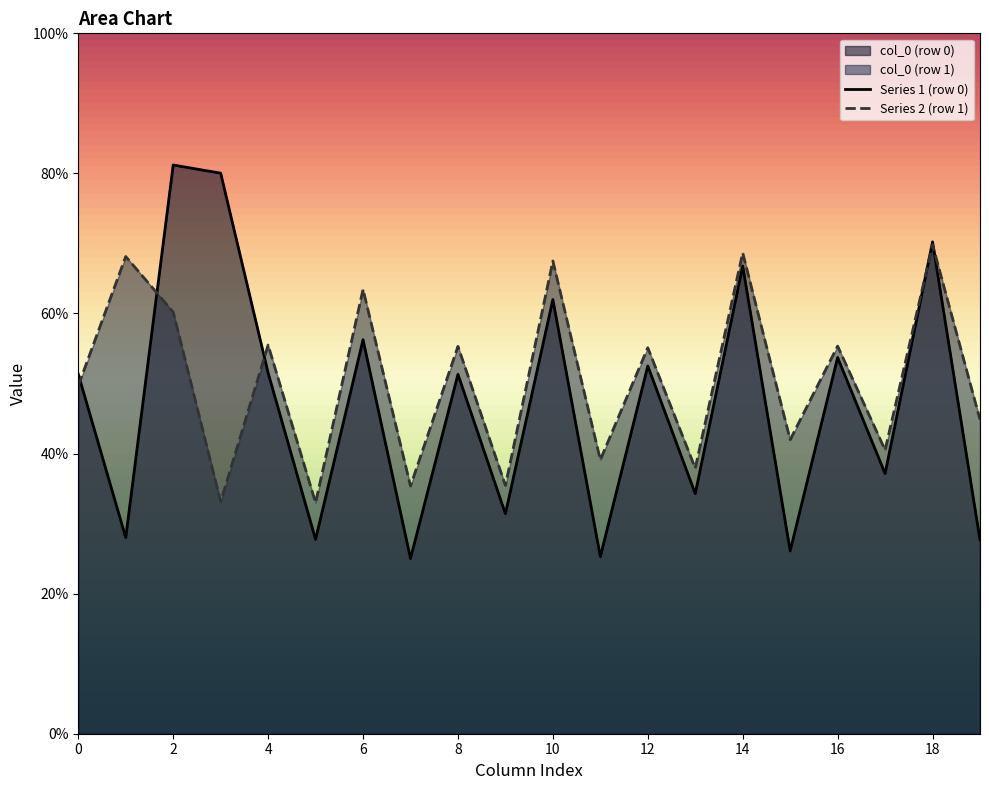

Count the number of categories in the chart.

20